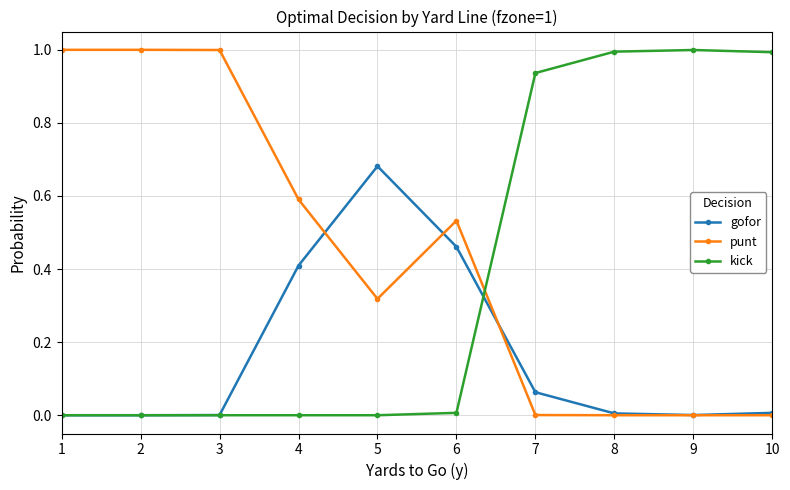

True or false: kick has a value of -0.3 at 5.

False